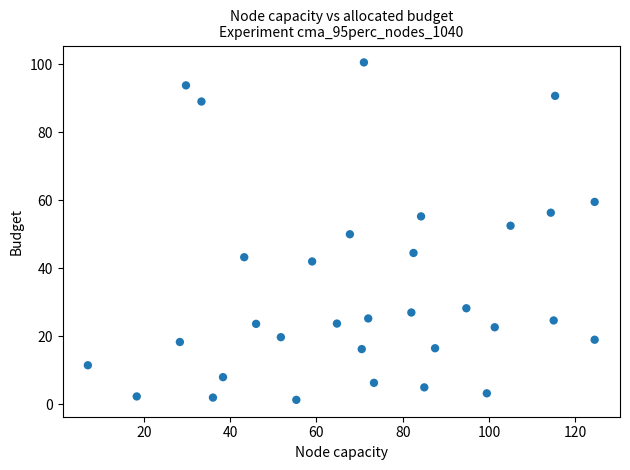

What is the range of X values (max minus min)?

117.5